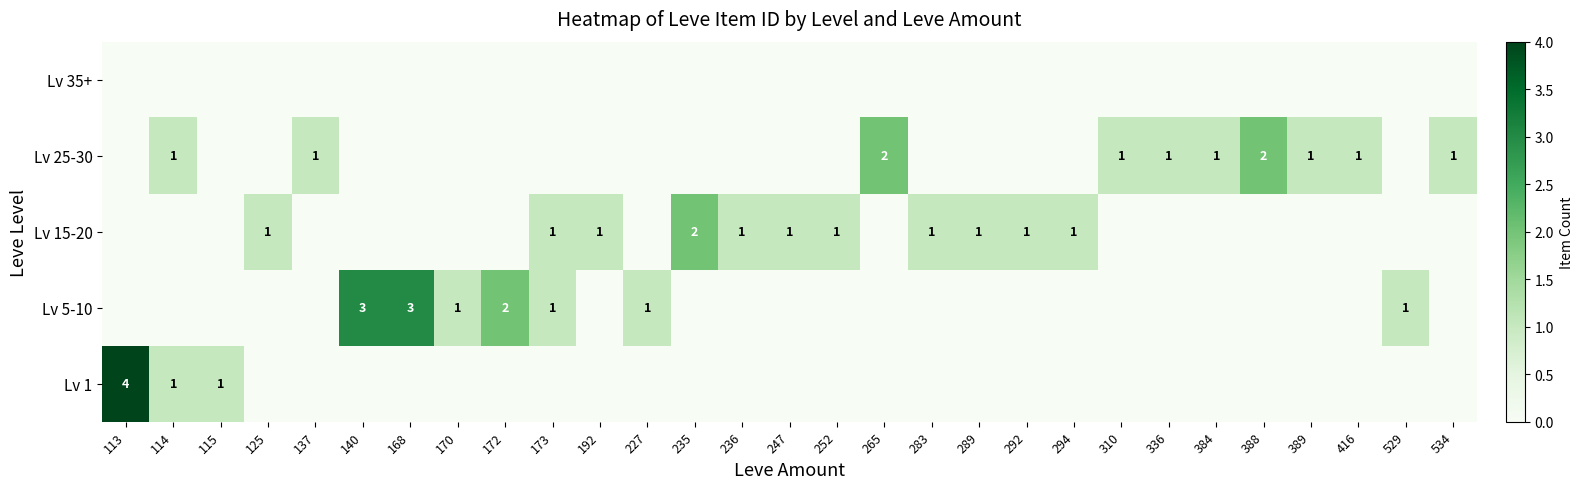

True or false: Lv 35+ has a value of 0 at 168.

True